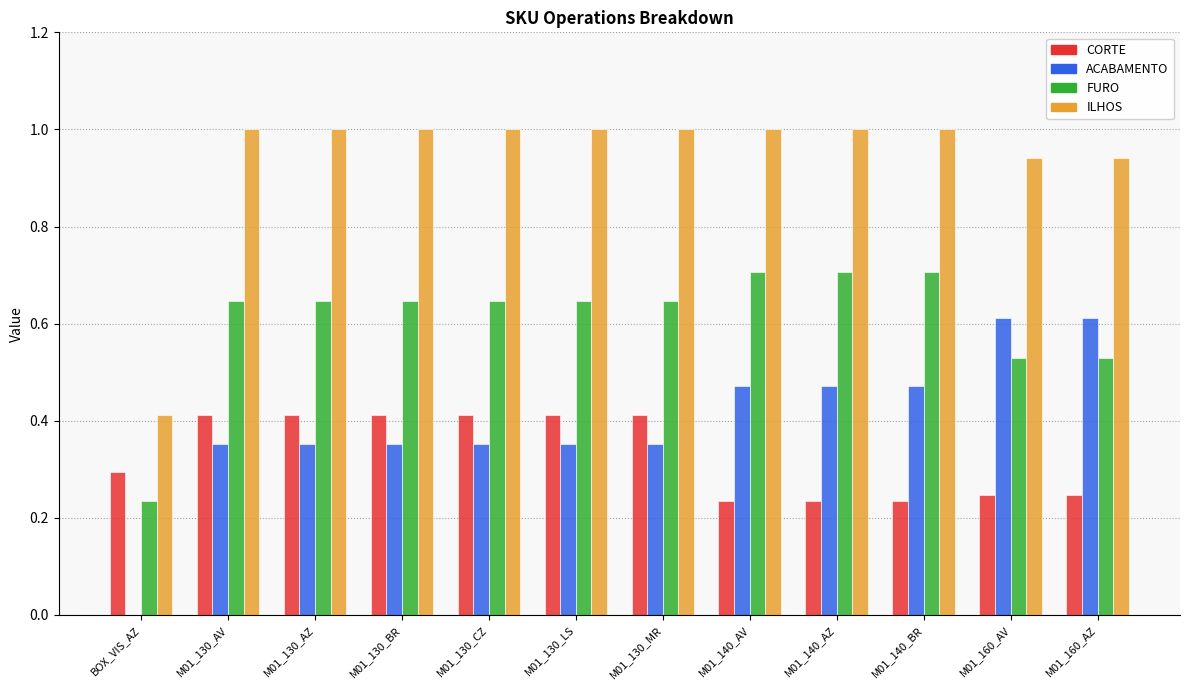

What is the sum of the FURO values at M01_140_BR and M01_130_MR?

1.4